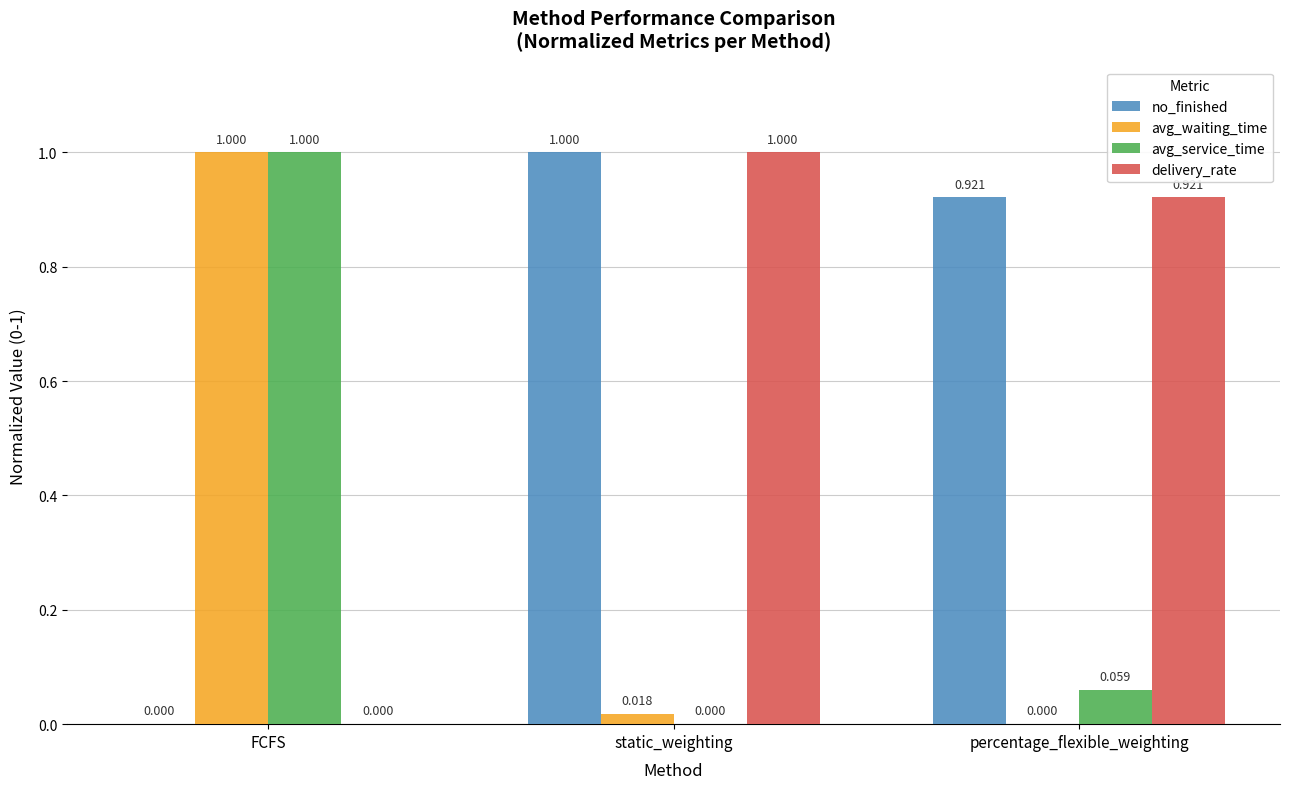

Are the bars grouped side by side (vs. stacked)?

Yes